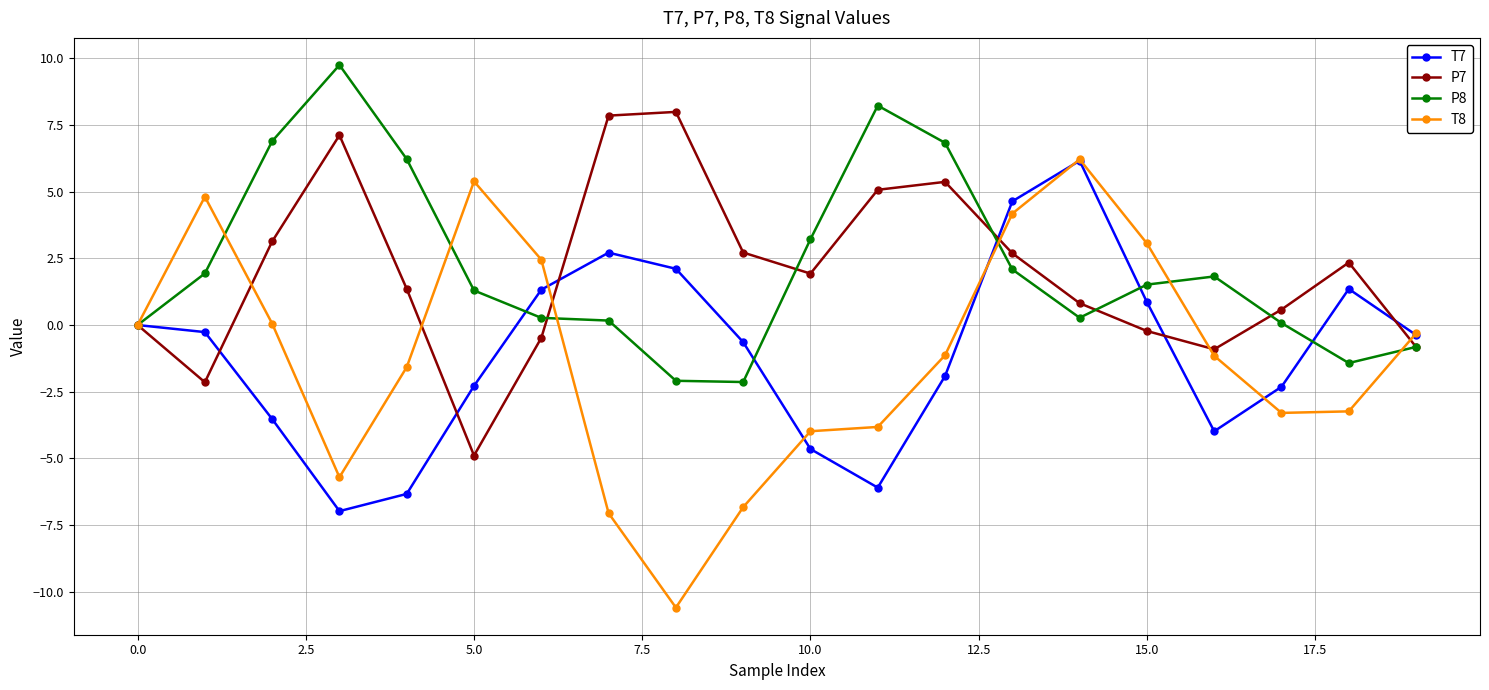

Which series has the widest spread of values?

T8